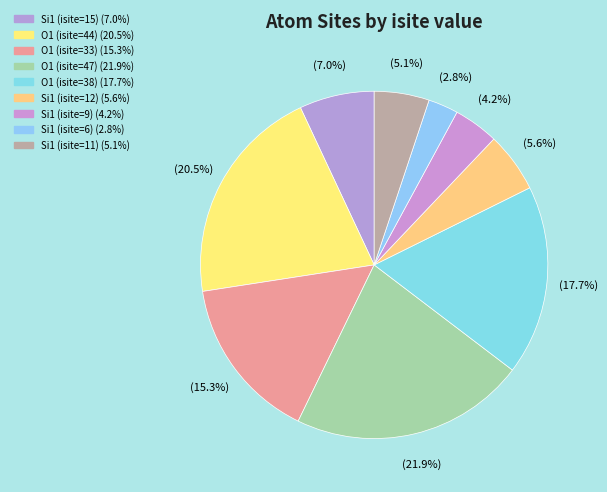

True or false: O1 (isite=44) accounts for 35% of the total.

False